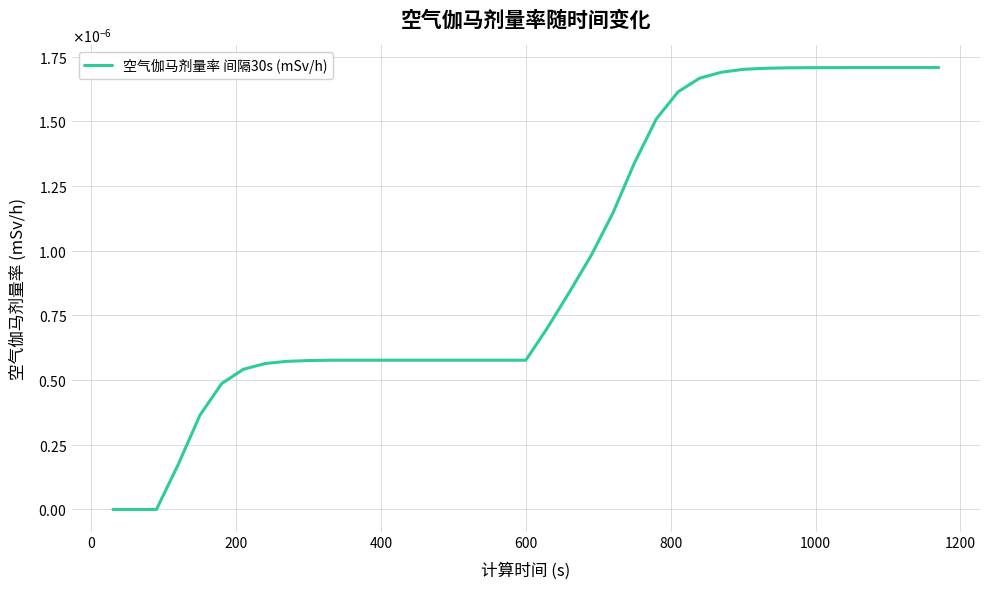

Does the chart have visible grid lines?

Yes